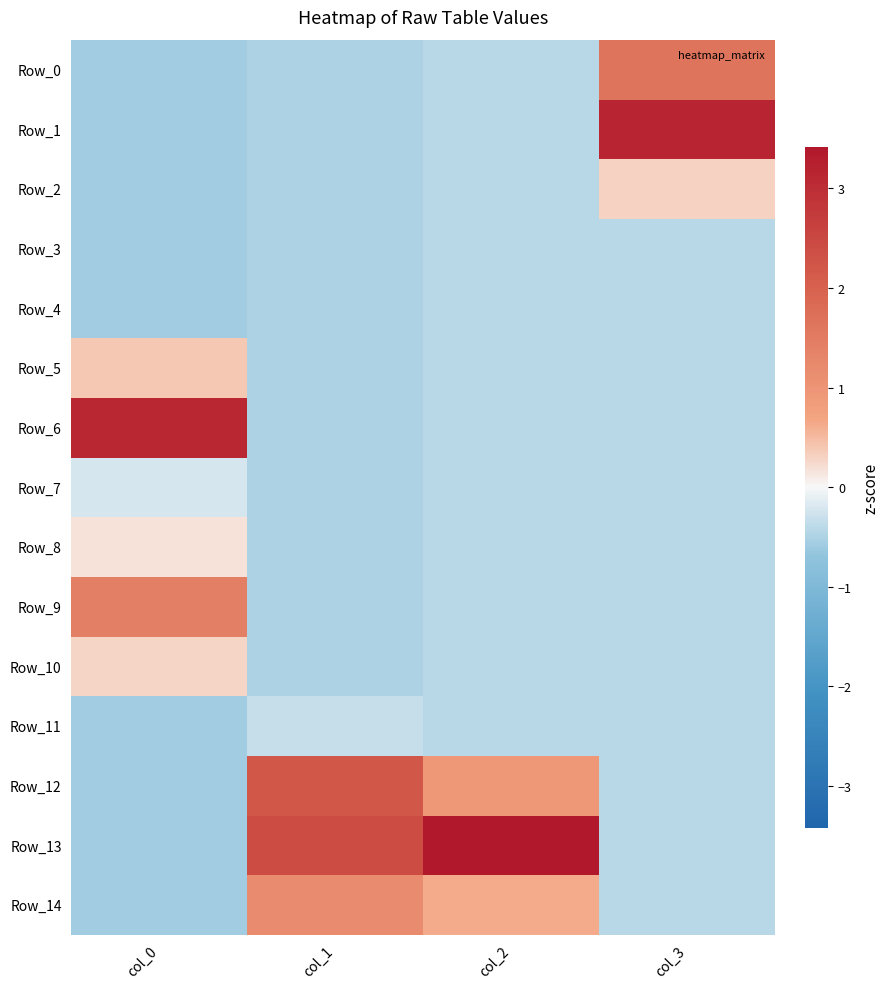

What is the difference between the highest and lowest values at col_3?

3.6